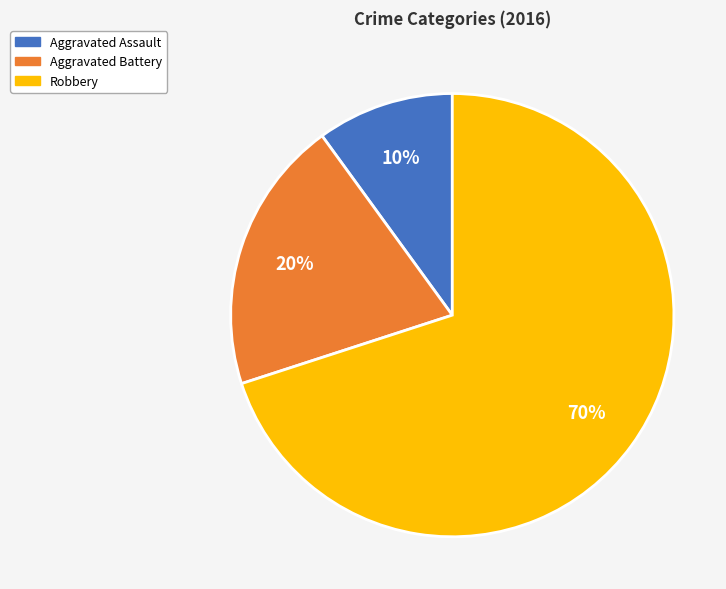

Combined, do Robbery and Aggravated Assault account for over 50%?

Yes